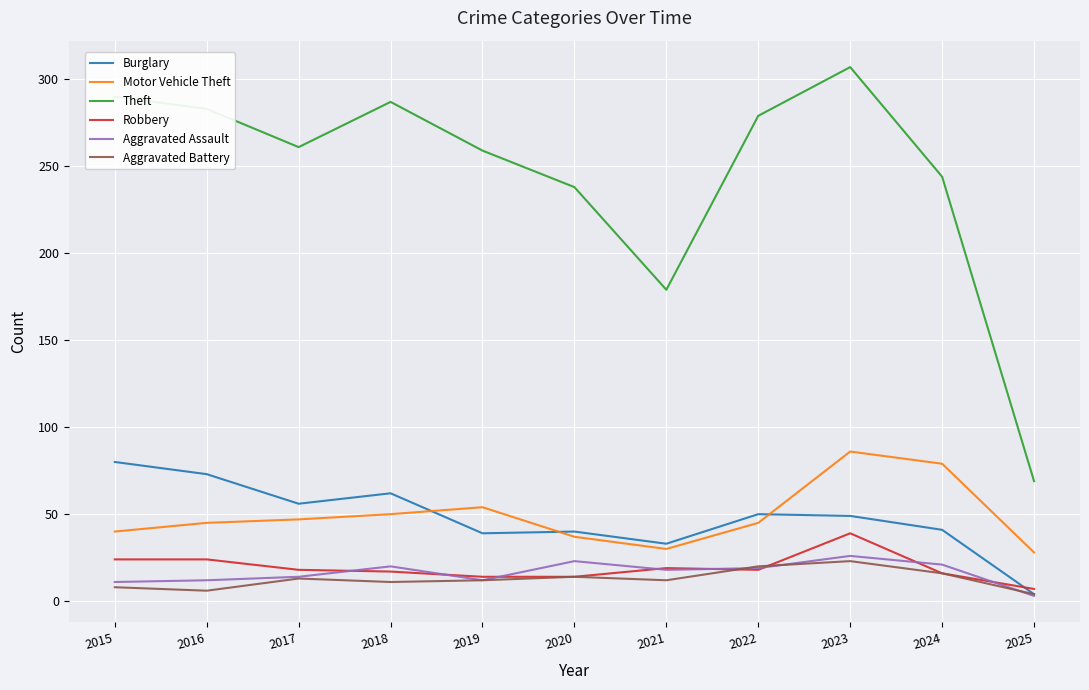

In Aggravated Assault, how many points are lower than both neighbors (excluding endpoints)?

2